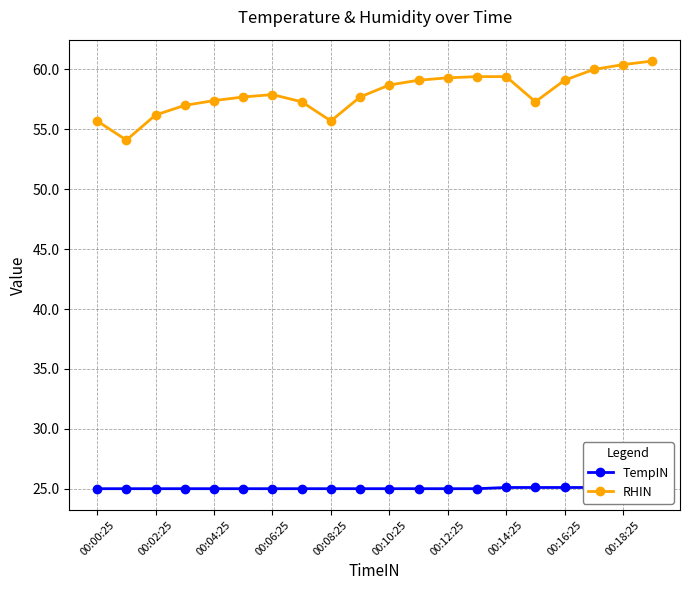

What is the maximum value for RHIN?

60.7